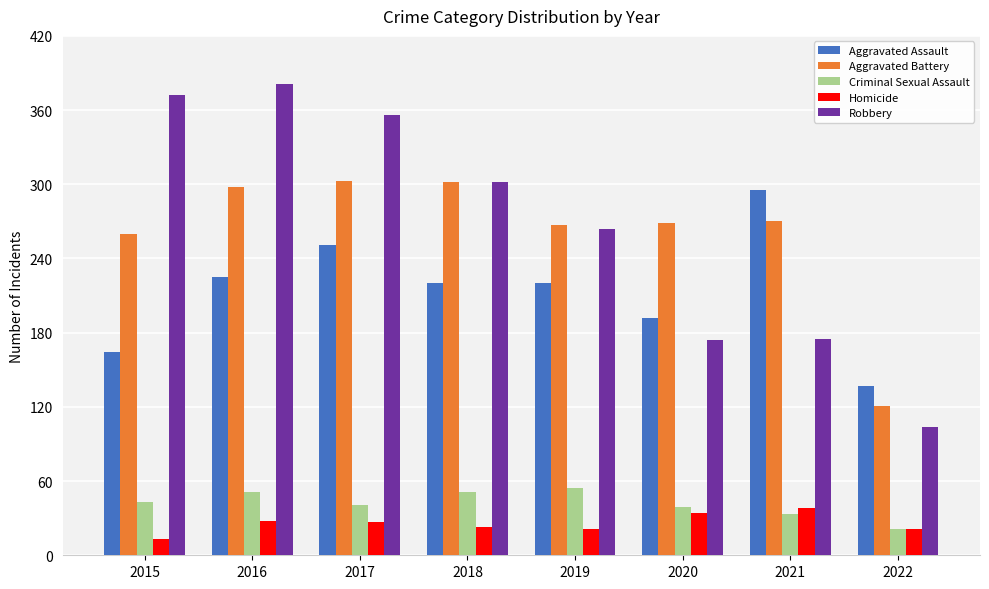

Which series has the largest total across all categories?

Robbery